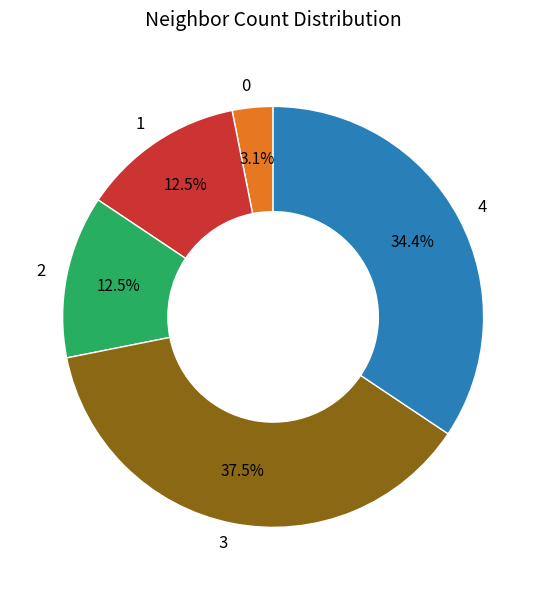

The 3 slice represents 63% of the pie. True or false?

False